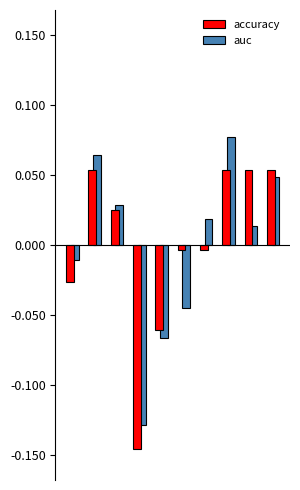

At how many categories does at least one series exceed 0?

6